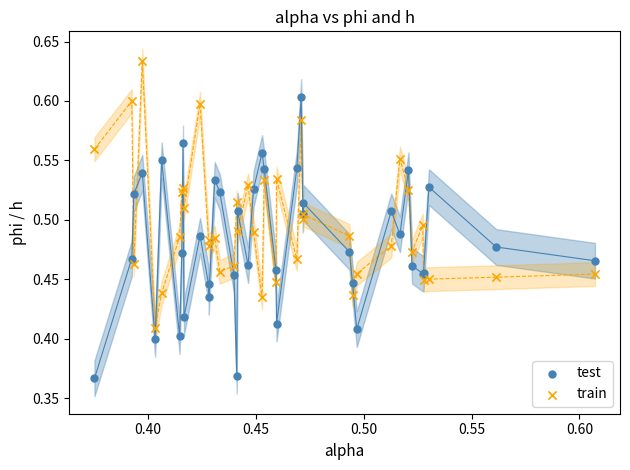

Which series reaches the minimum Y coordinate?

test